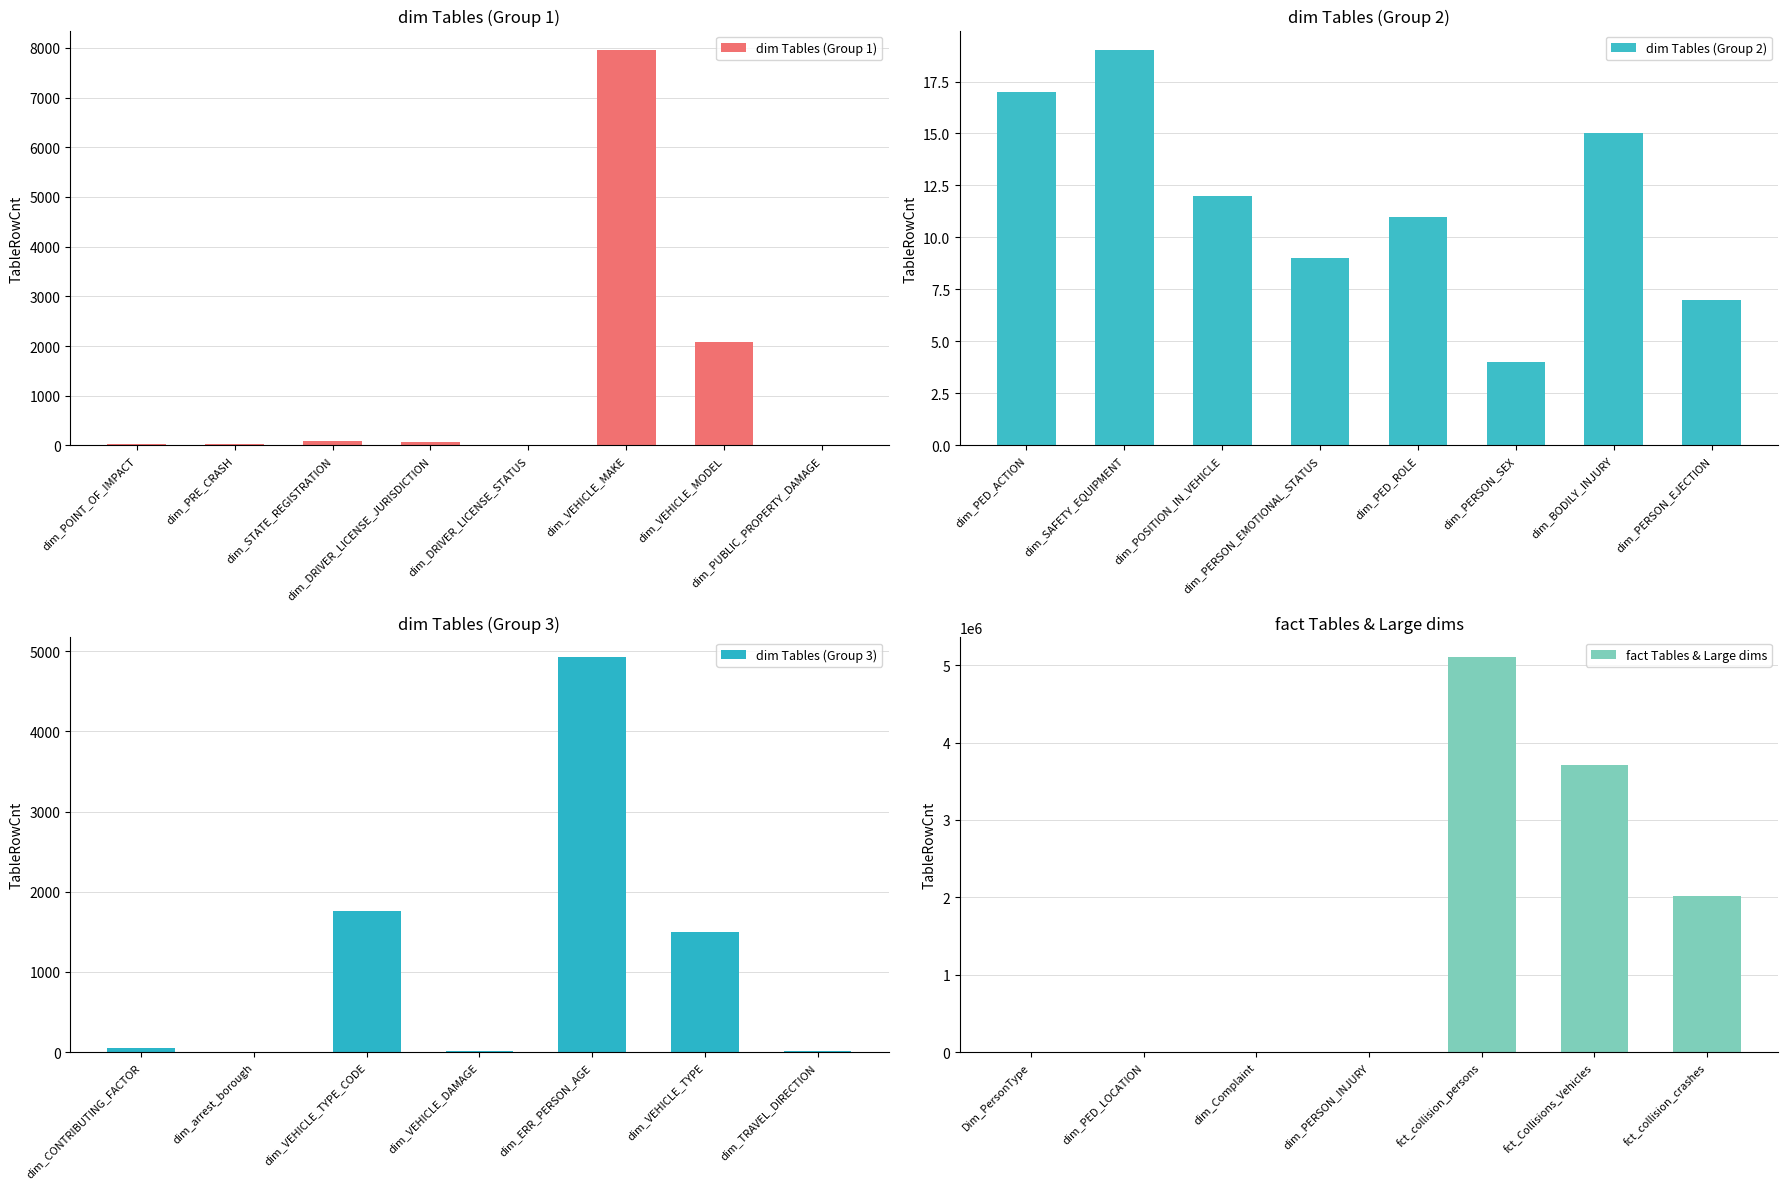

Between dim_VEHICLE_DAMAGE and dim_PED_ROLE, which is larger?

dim_VEHICLE_DAMAGE